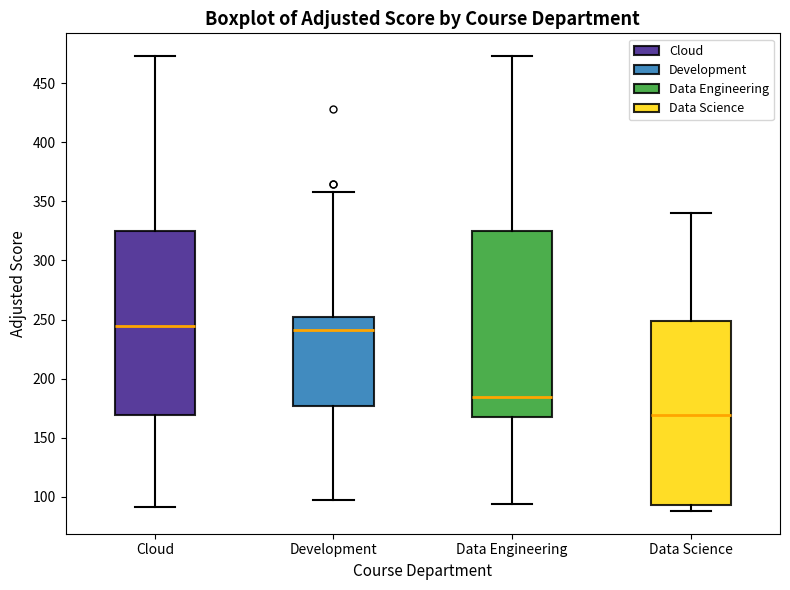

Reading left to right, transcribe this box plot: for each box, give where its median line is, the range the box spans, and where its two whiskers end, as read against the y-axis. The values are not printed on the chart, so give them approximately, as read against the axis.

Cloud: median 245, box 170 to 325, whiskers 90 to 475
Development: median 240, box 175 to 250, whiskers 95 to 360
Data Engineering: median 185, box 170 to 325, whiskers 95 to 475
Data Science: median 170, box 95 to 250, whiskers 90 to 340